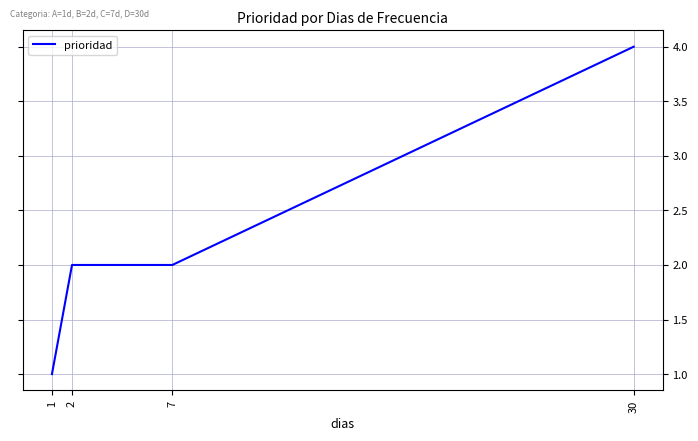

How many lines are shown in the chart?

1